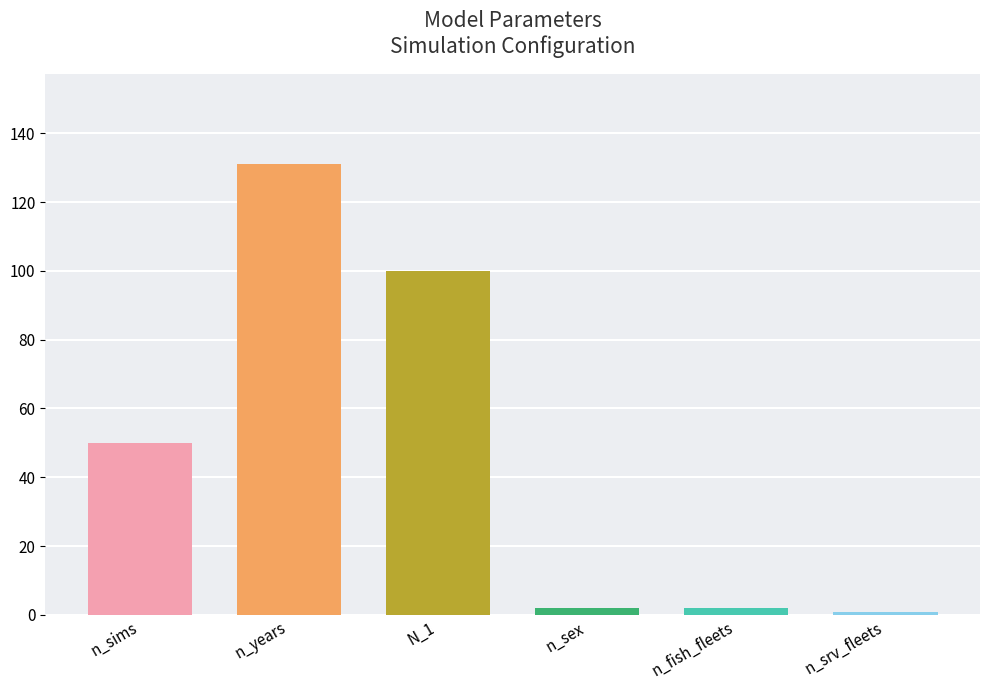

What is the sum of the values at n_srv_fleets and n_fish_fleets?

3